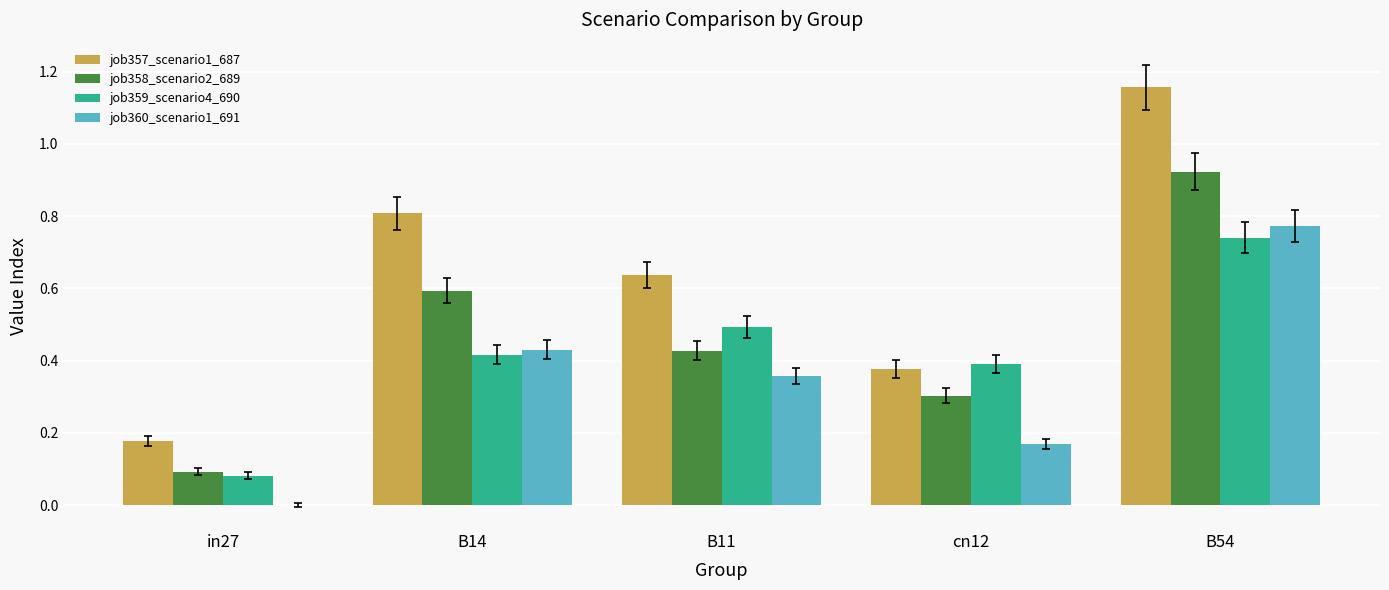

What is the sum of the job358_scenario2_689 values at B54 and B11?

1.4